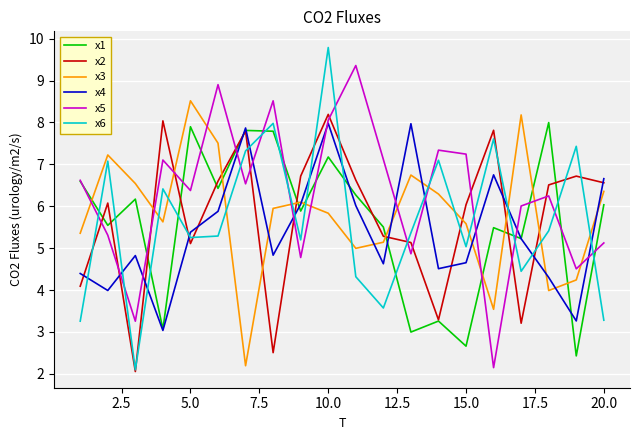

After their last crossing, which series has the higher values: x2 or x3?

x2